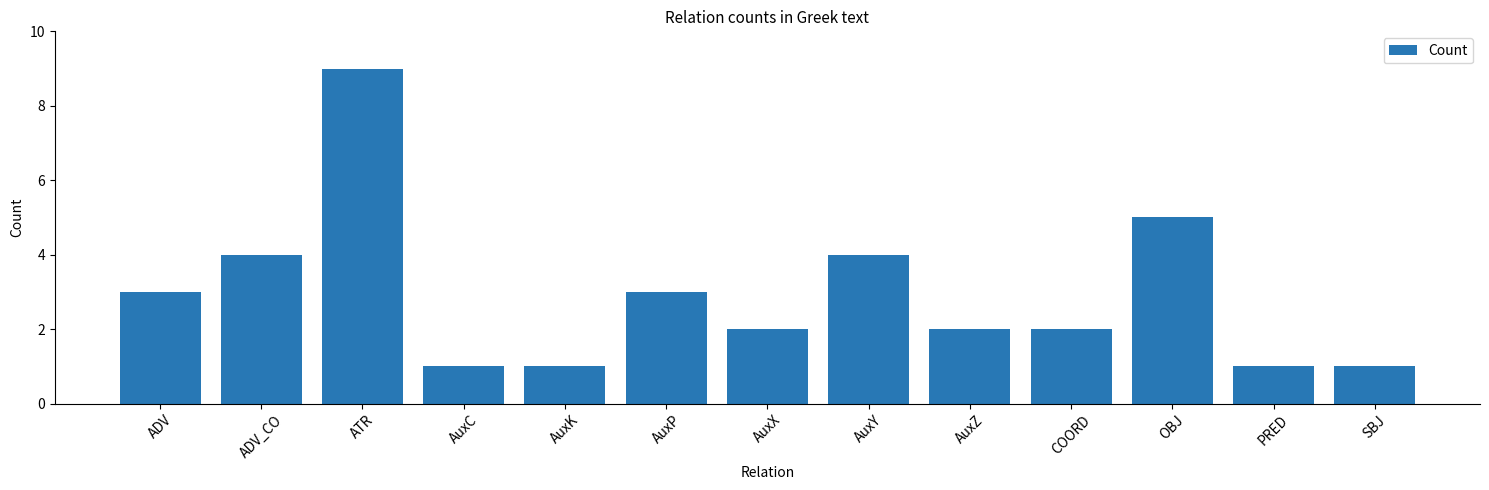

Where is the data nearest to the value 5?

OBJ